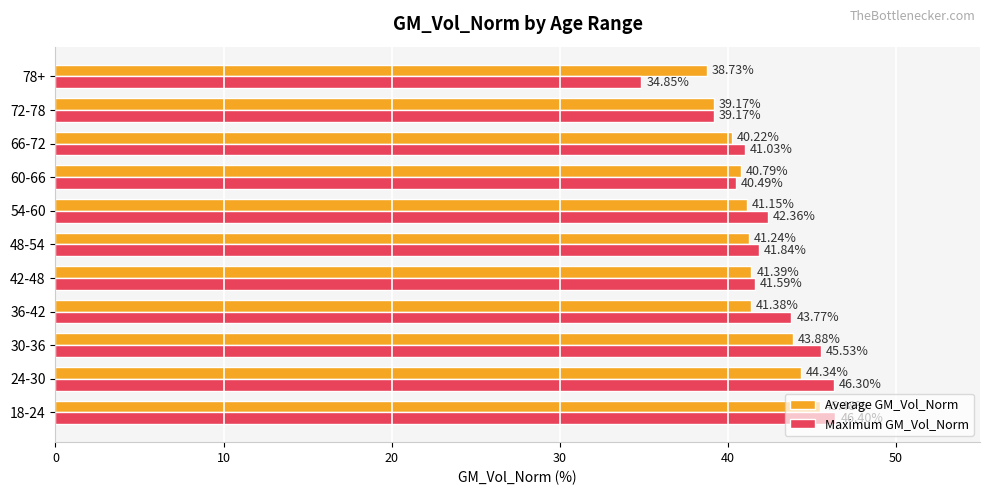

Count the number of categories in the chart.

11